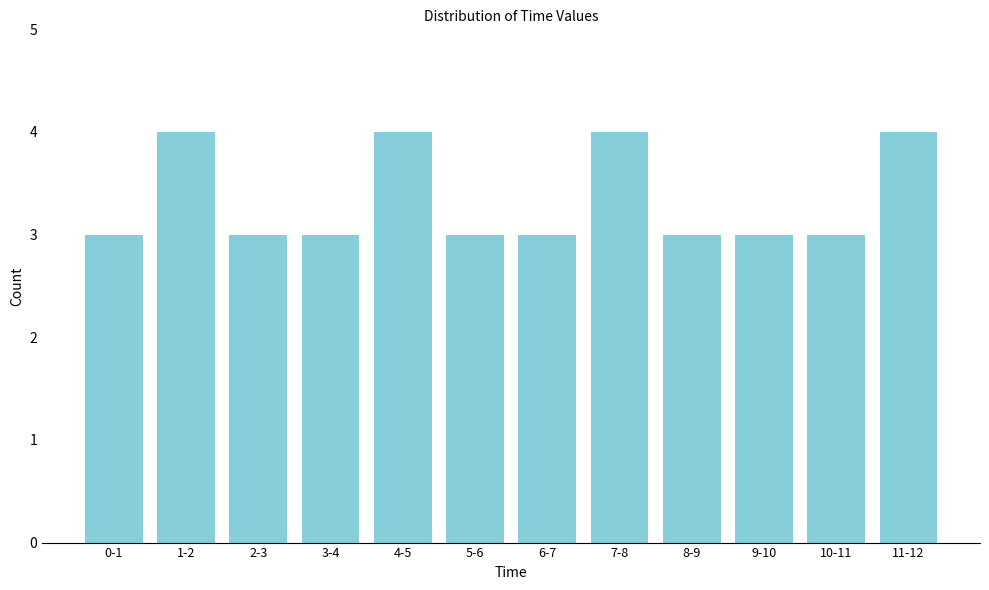

Reading left to right, what are all the values shown in this chart?

0-1=3	1-2=4	2-3=3	3-4=3	4-5=4	5-6=3	6-7=3	7-8=4	8-9=3	9-10=3	10-11=3	11-12=4